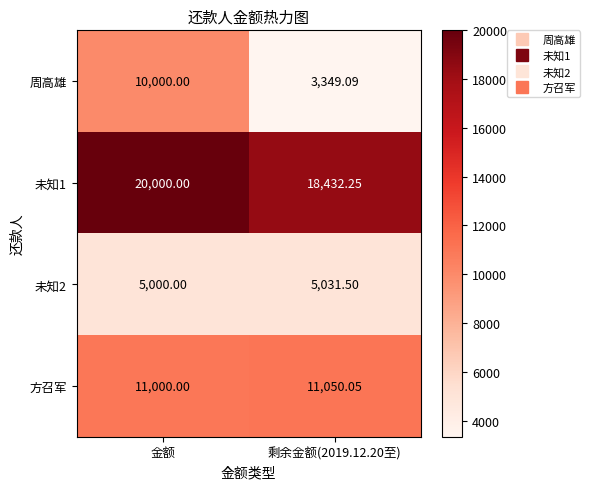

At how many categories does at least one series exceed 3464?

2